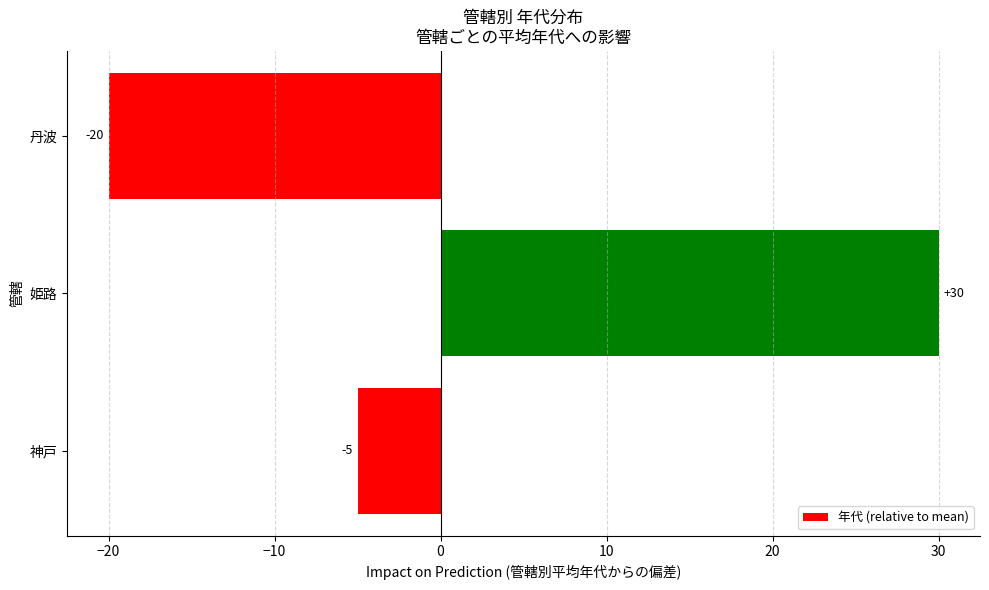

How many data points are less than -5?

1